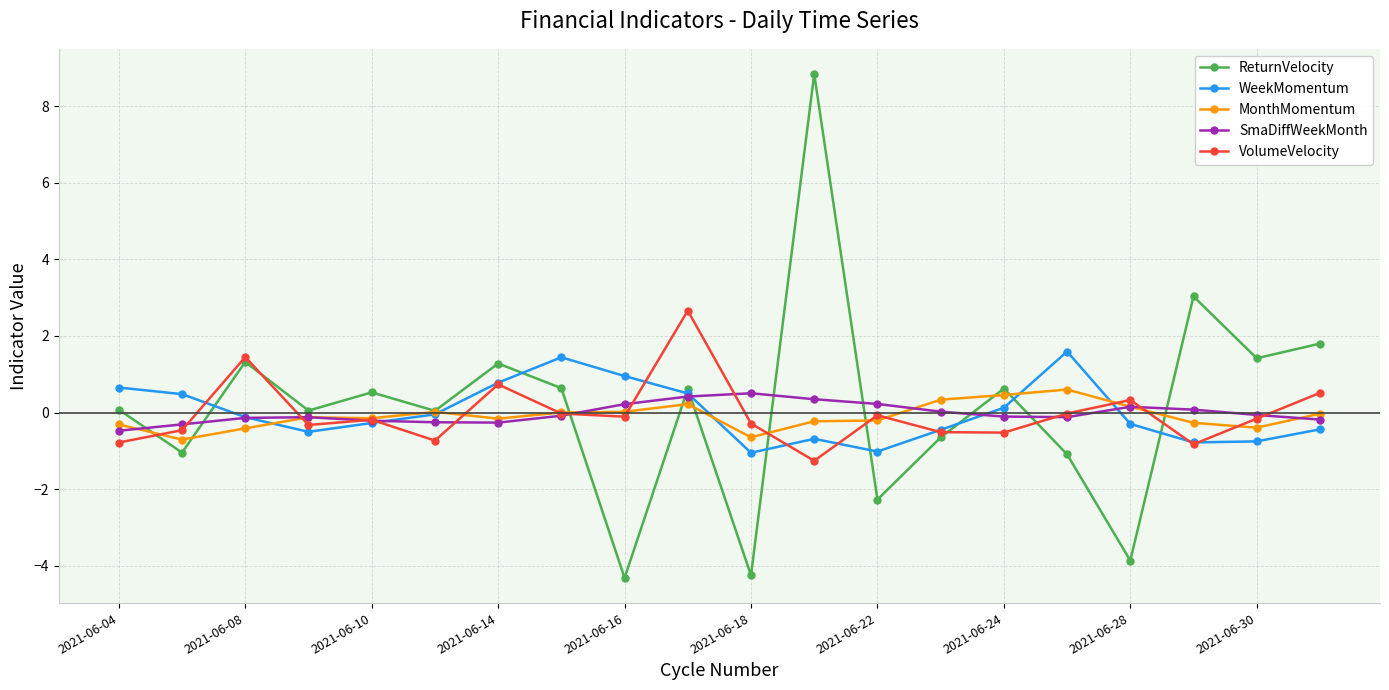

What is the value of the SmaDiffWeekMonth point at the 12th from the left?

0.3